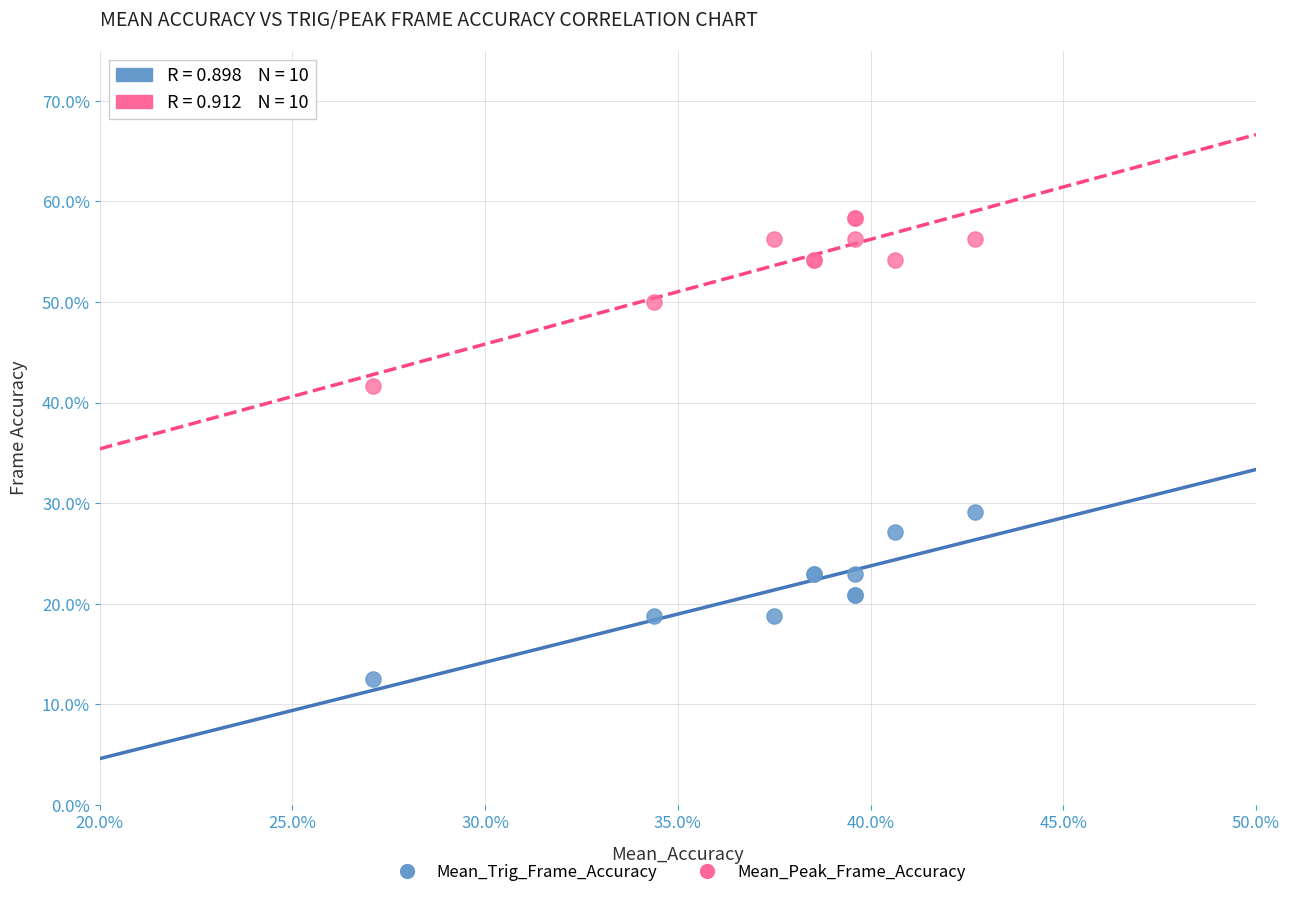

What is the X range (max minus min) for the scatter plot?

15.6